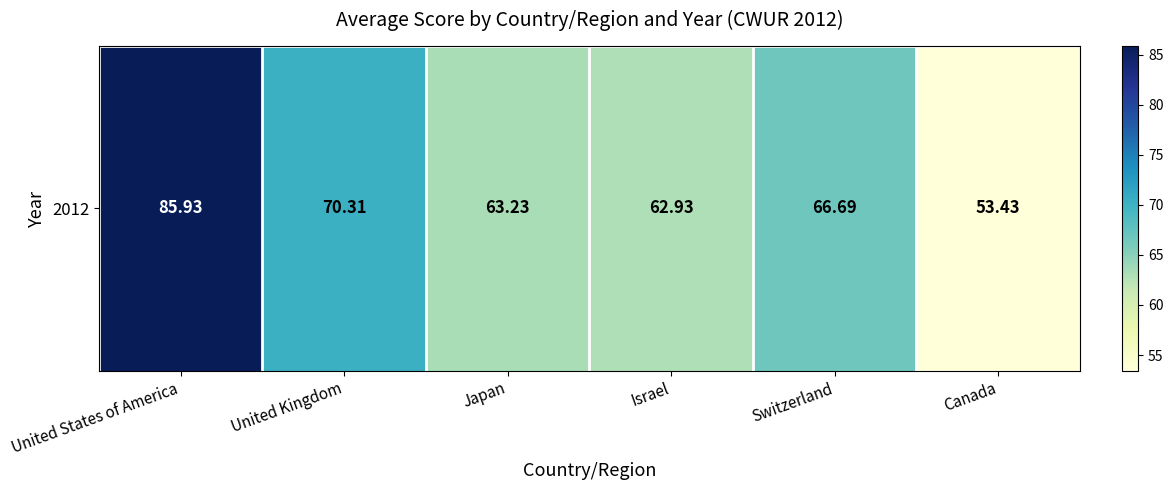

What is the minimum value shown in the chart?

53.4